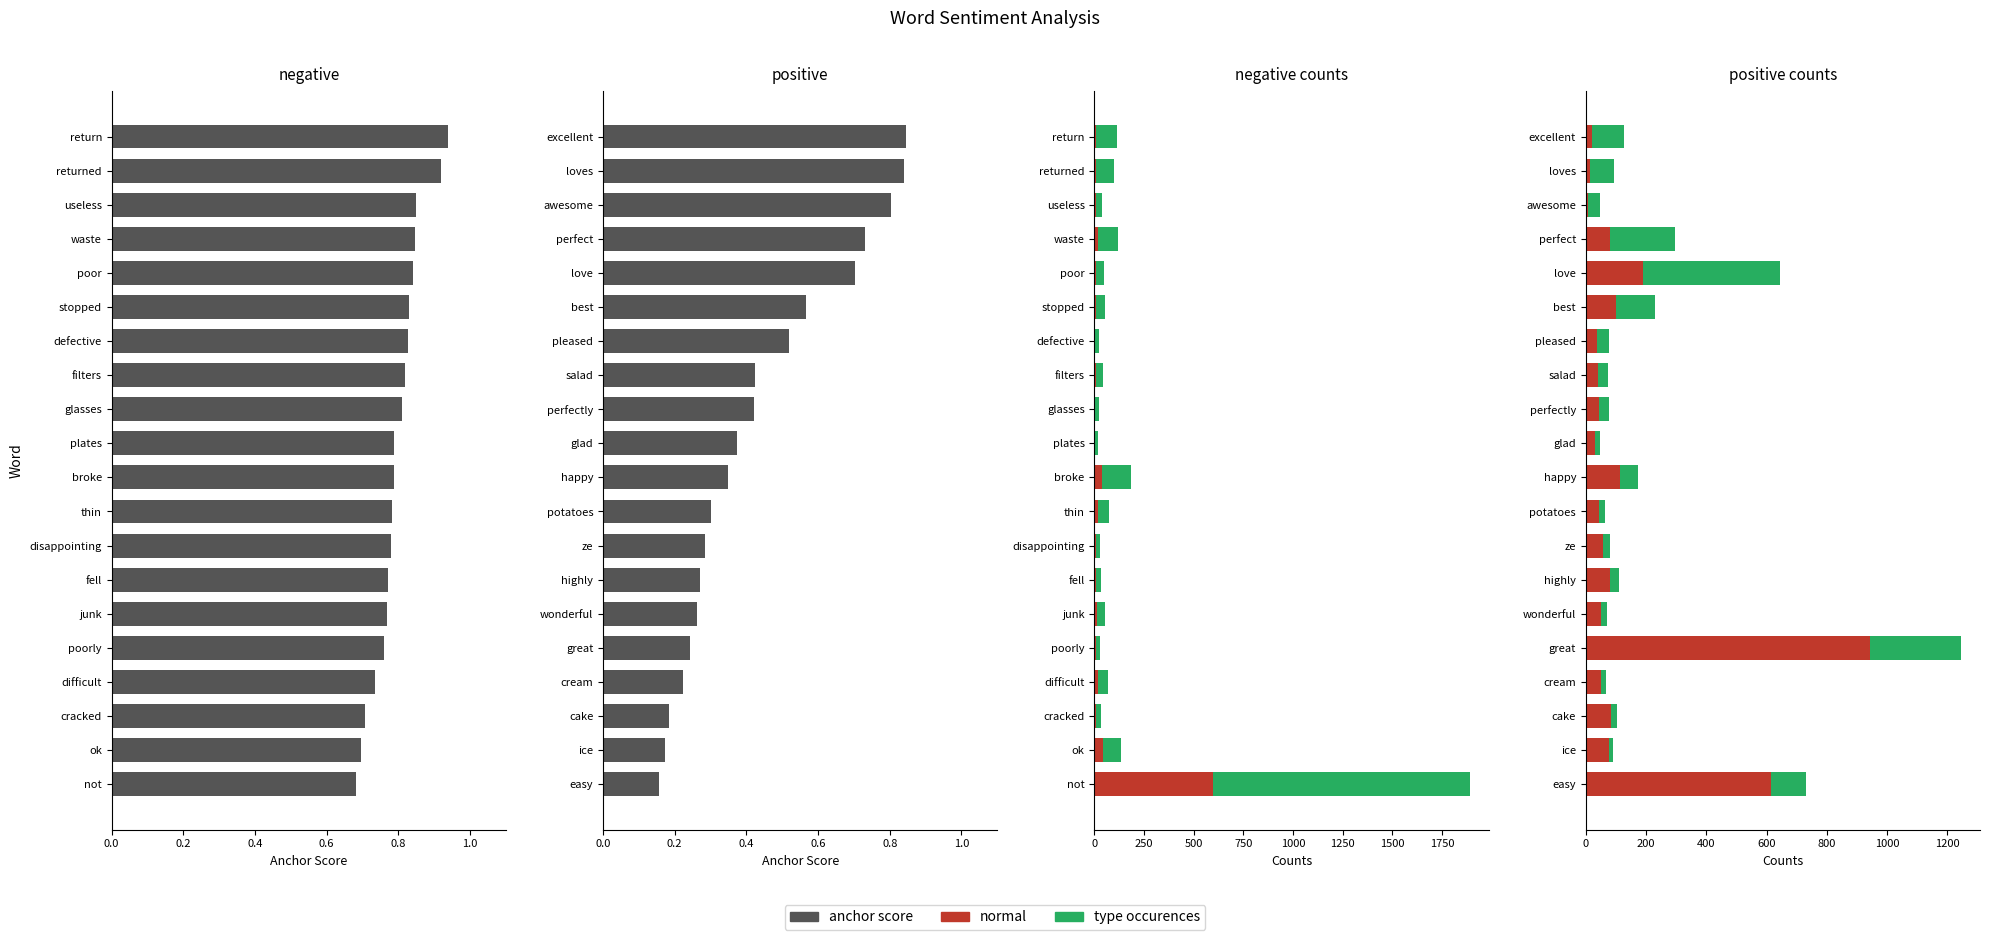

What is the total value across all series at great?

1246.2